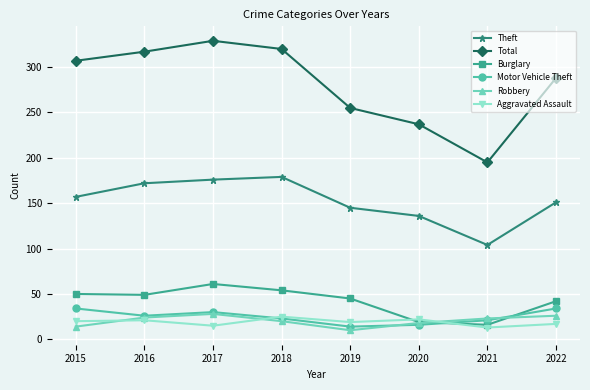

Which category has the highest value across all series?

2017